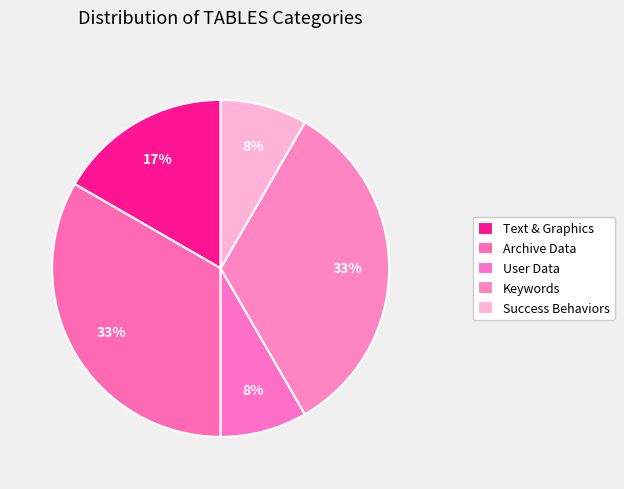

To the nearest percent, what is the combined percentage of Keywords and User Data?

42%